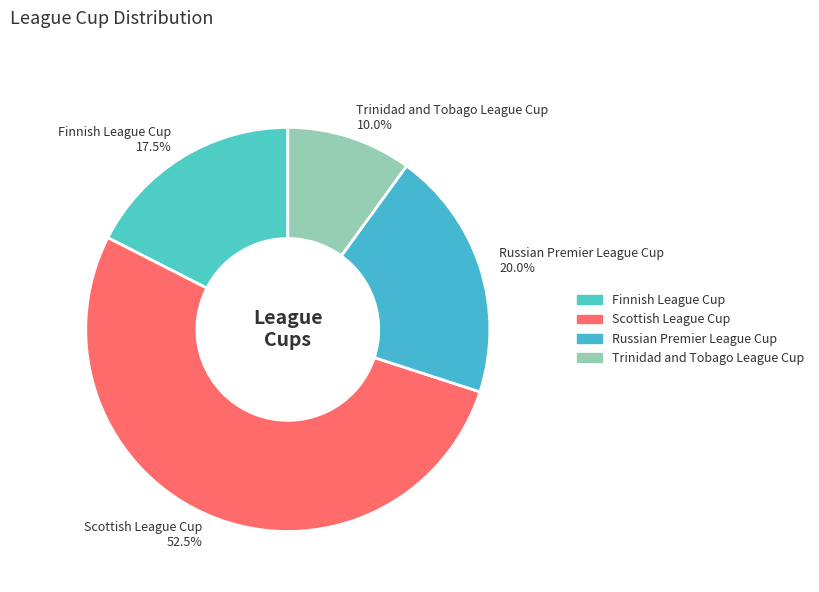

Which category has the biggest portion of the pie?

Scottish League Cup